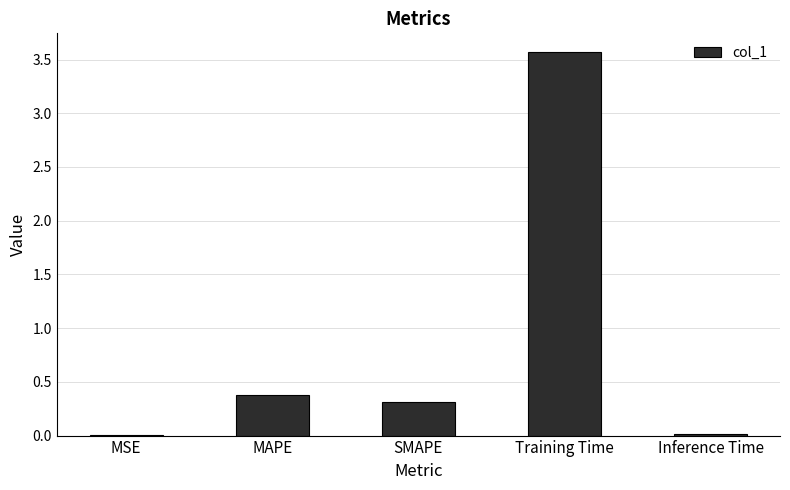

Are the bars horizontal?

No